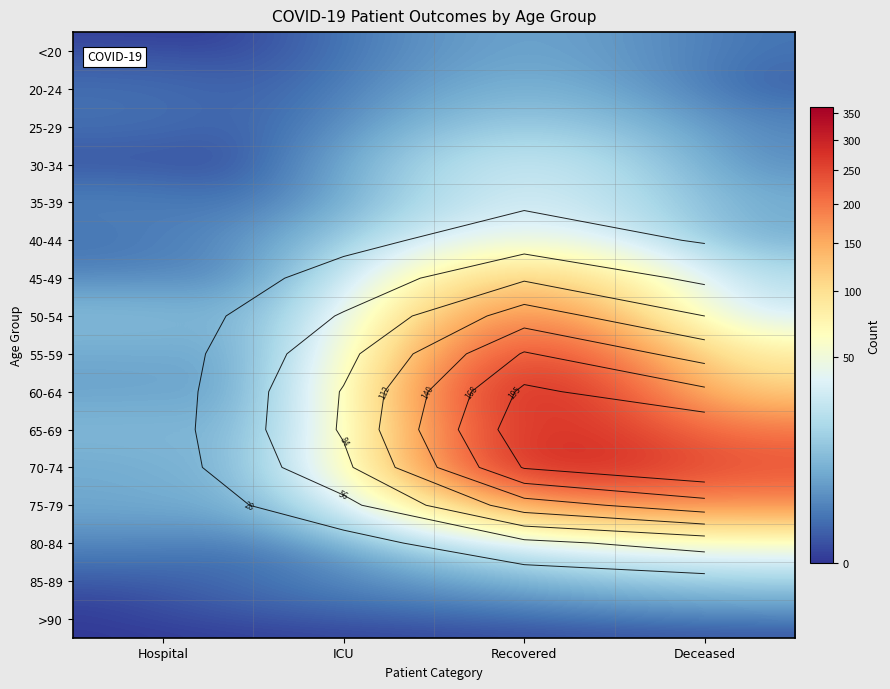

How many distinct data groups are displayed?

16